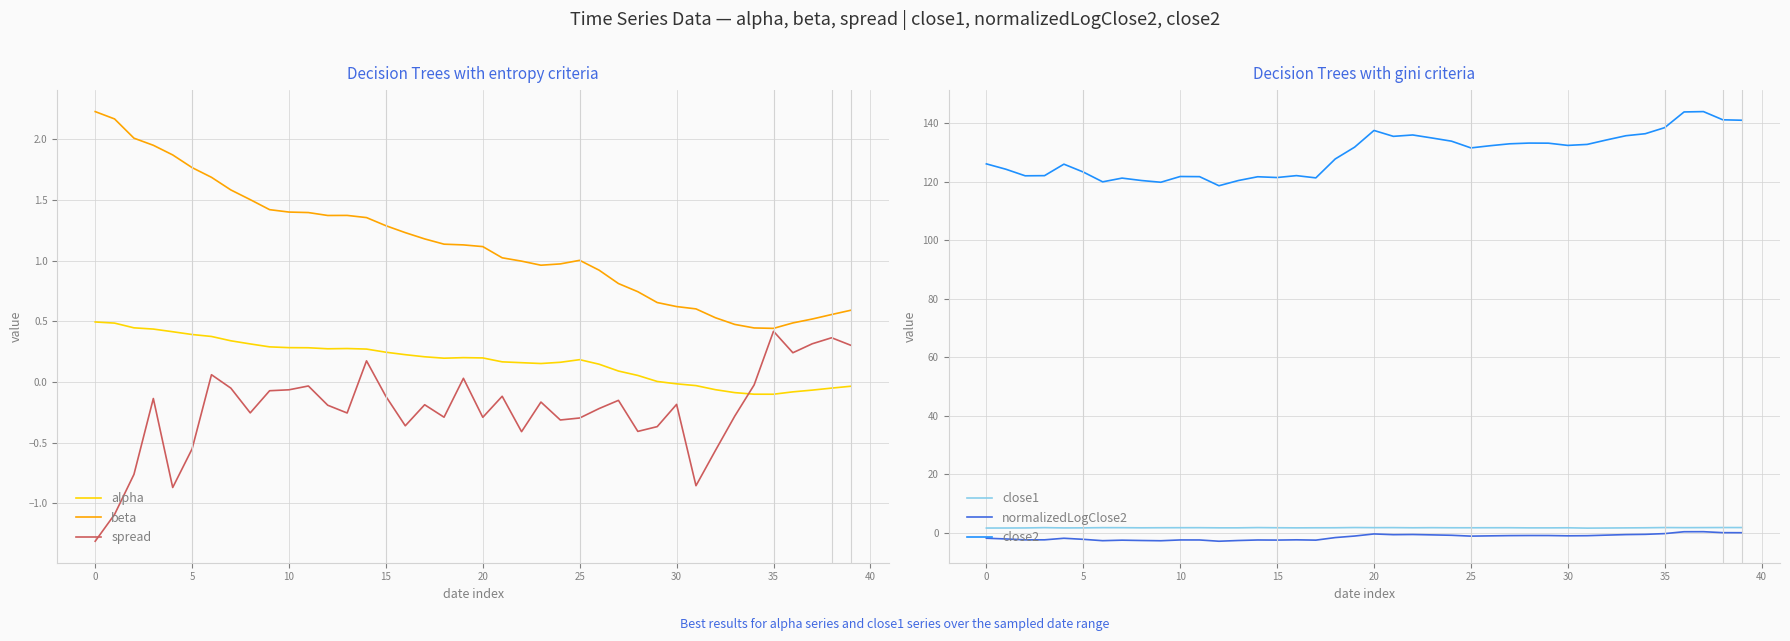

How many lines are shown in the chart?

6